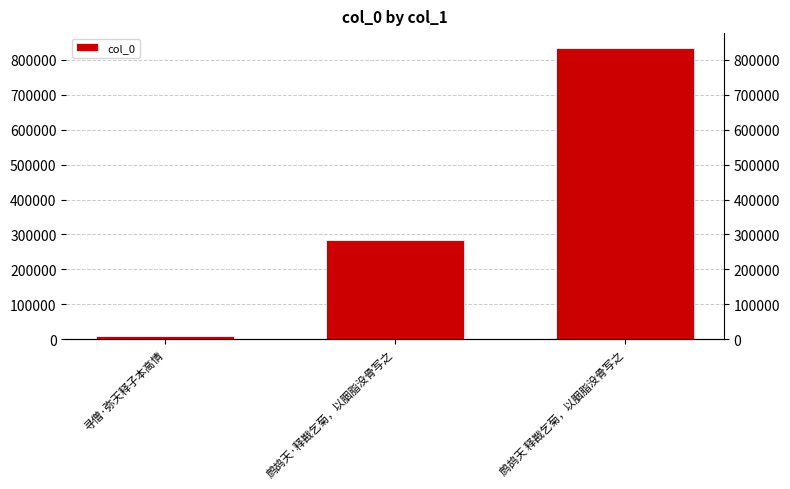

Rank the categories by value from highest to lowest.

鹧鸪天 释戡乞菊，以胭脂没骨写之, 鹧鸪天·释戡乞菊，以胭脂没骨写之, 寻僧·弥天释子本高情